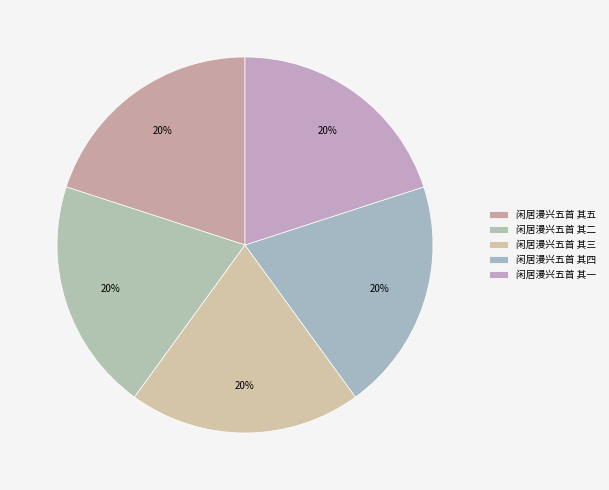

The 闲居漫兴五首 其一 slice represents 33% of the pie. True or false?

False